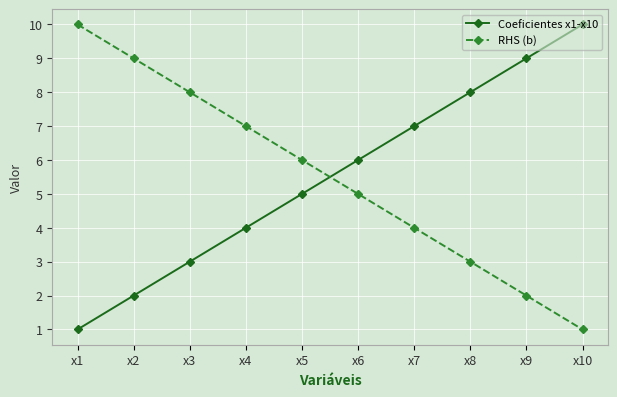

What is the difference between the Coeficientes x1-x10 values at x7 and x10?

3